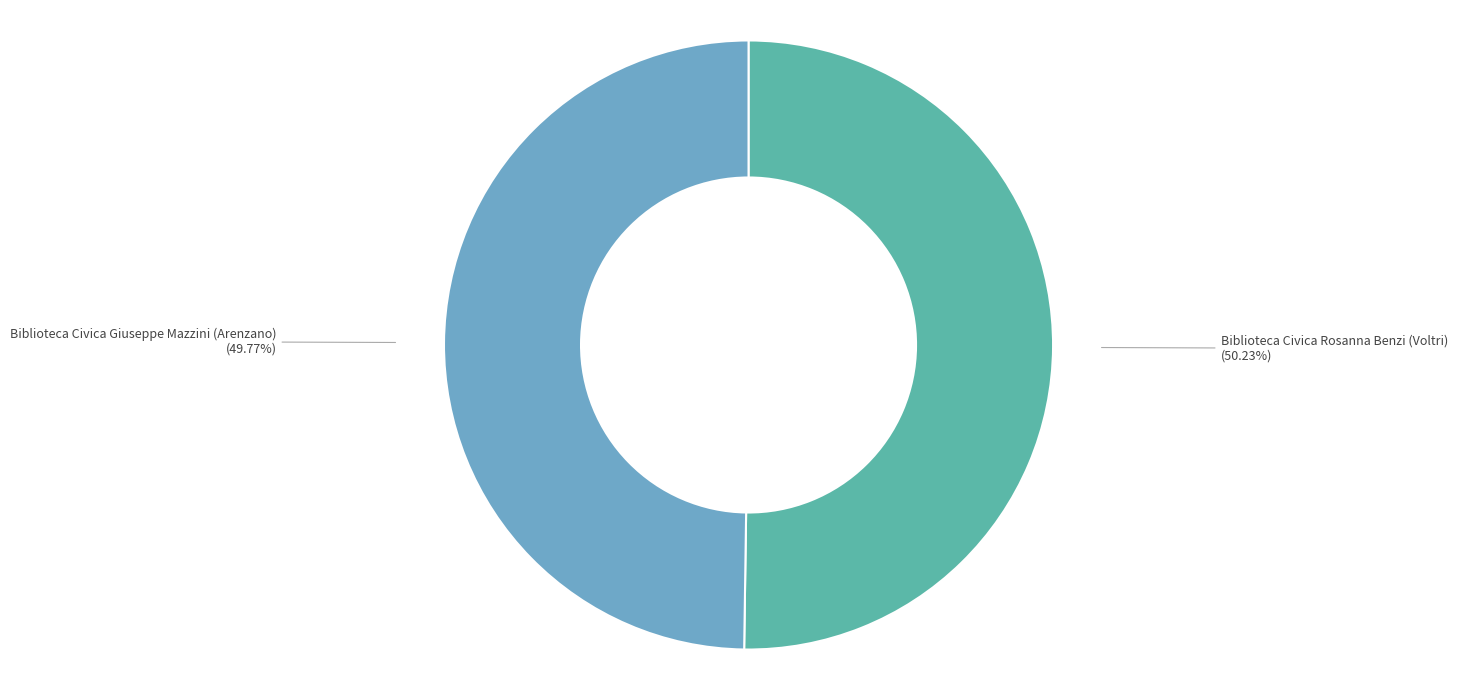

Approximately how many times larger is the value at Biblioteca Civica Giuseppe Mazzini (Arenzano) (49.77%) compared to Biblioteca Civica Rosanna Benzi (Voltri) (50.23%)?

1.0